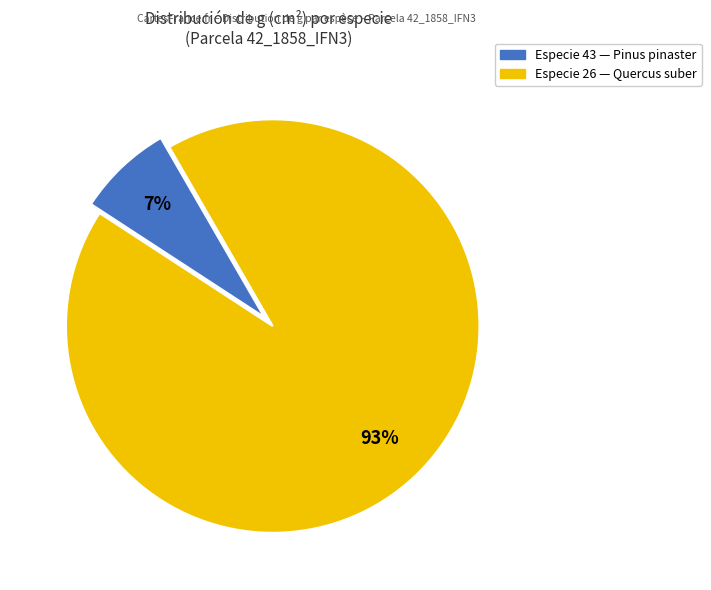

To the nearest percent, what is the average slice percentage?

50%